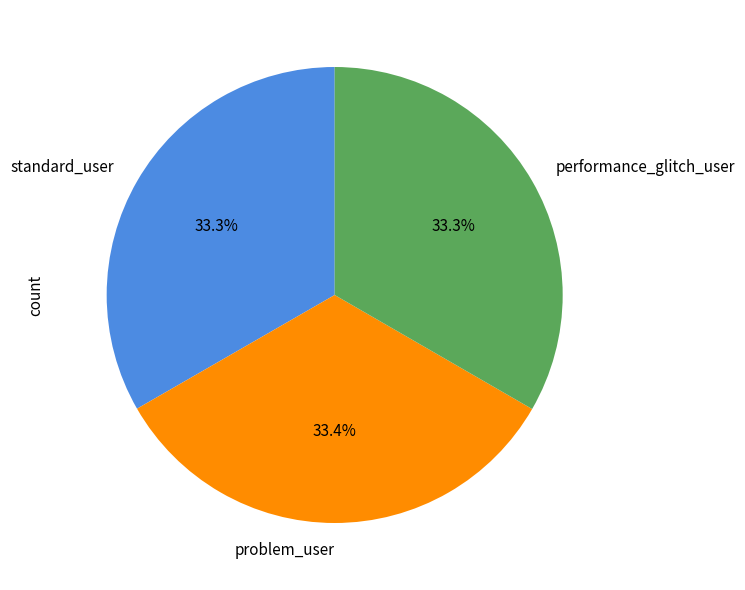

Combined, what portion of the pie is performance_glitch_user and standard_user?

66.6%